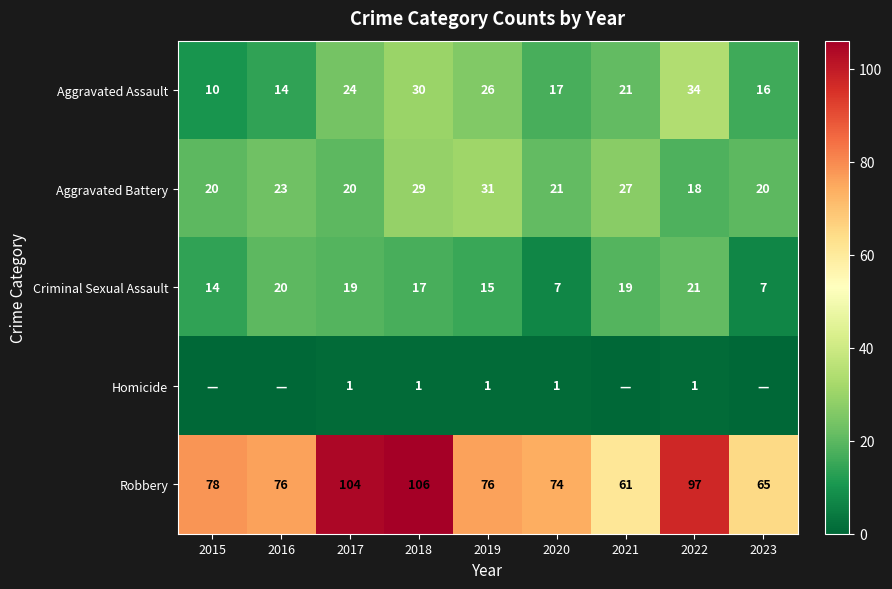

Which category has the lowest value in the Aggravated Assault series?

2015